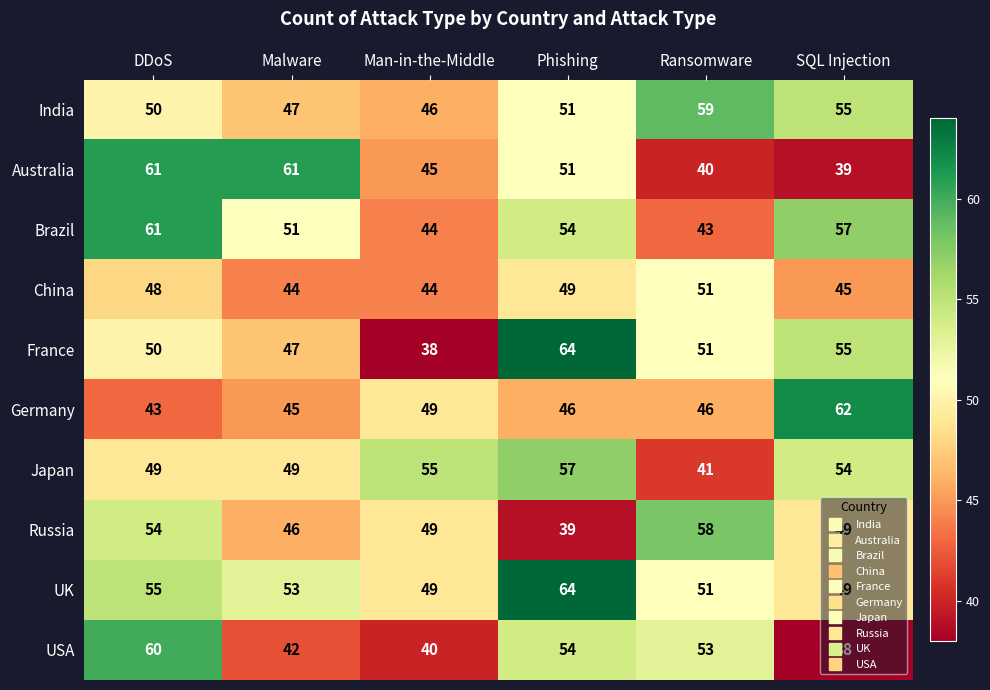

How many values in the France series are below 51?

3